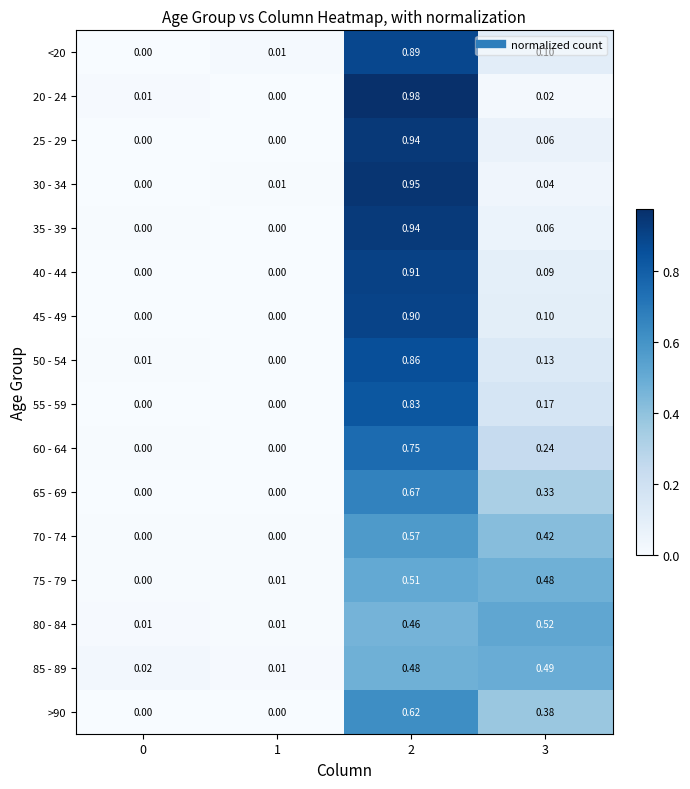

Is the value of 25 - 29 at 2 greater than the value of 35 - 39 at 0?

Yes